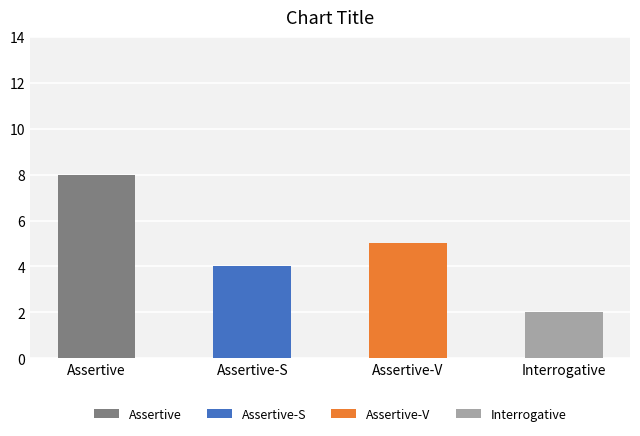

How many data points does each series have?

4